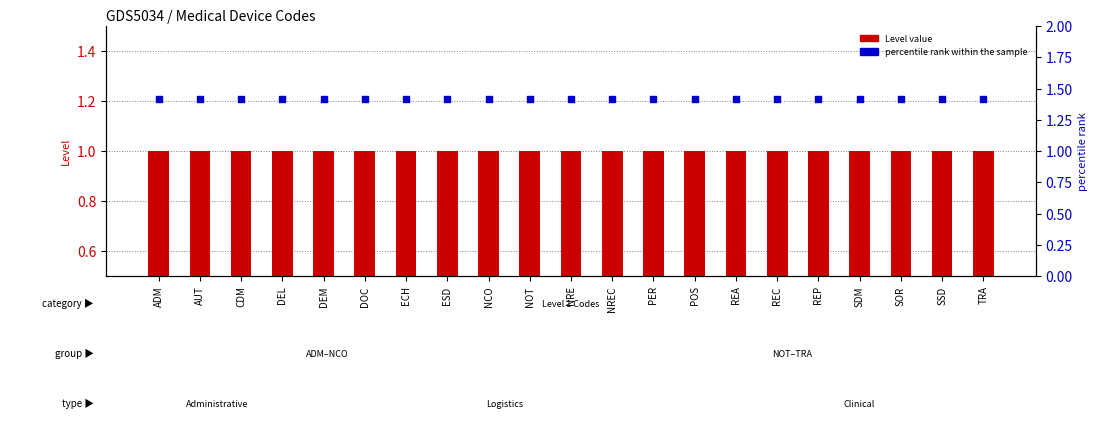

Which series has the largest total across all categories?

percentile rank within the sample